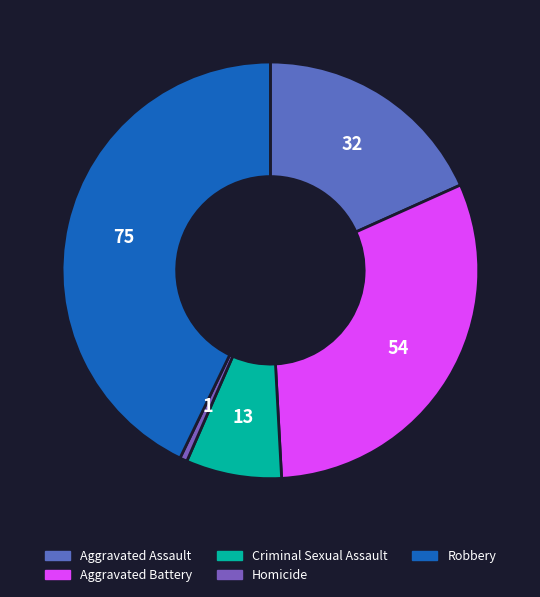

To the nearest percent, what is the combined percentage of Aggravated Assault and Homicide?

19%